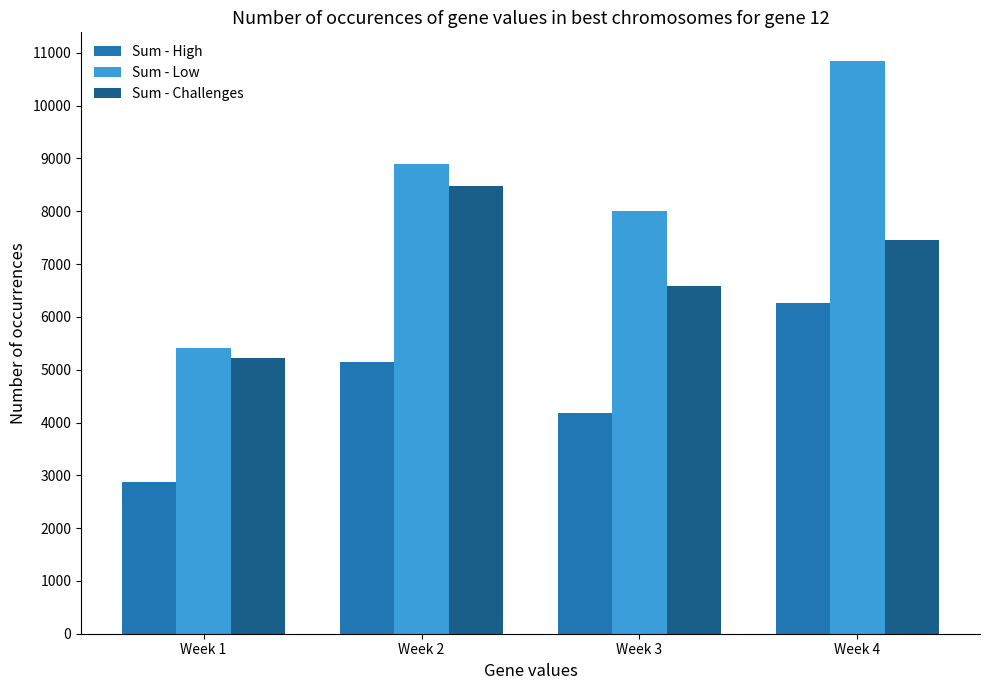

How many categories are shown in the chart?

4